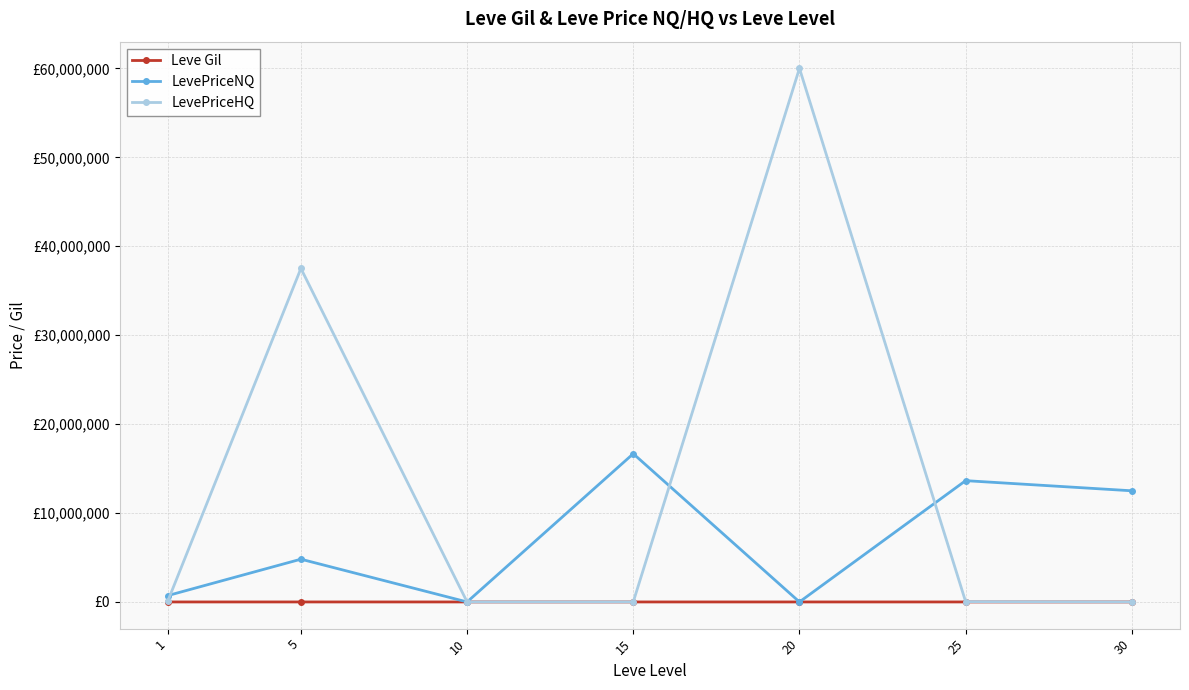

The Leve Gil series shows 538.6 at 15. True or false?

False